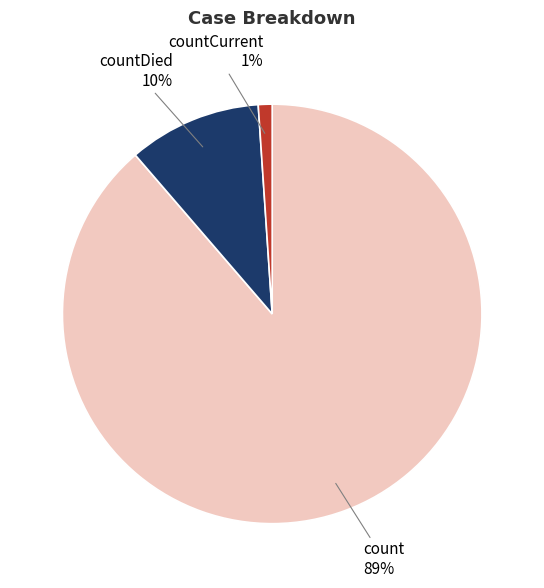

What is the majority slice?

count